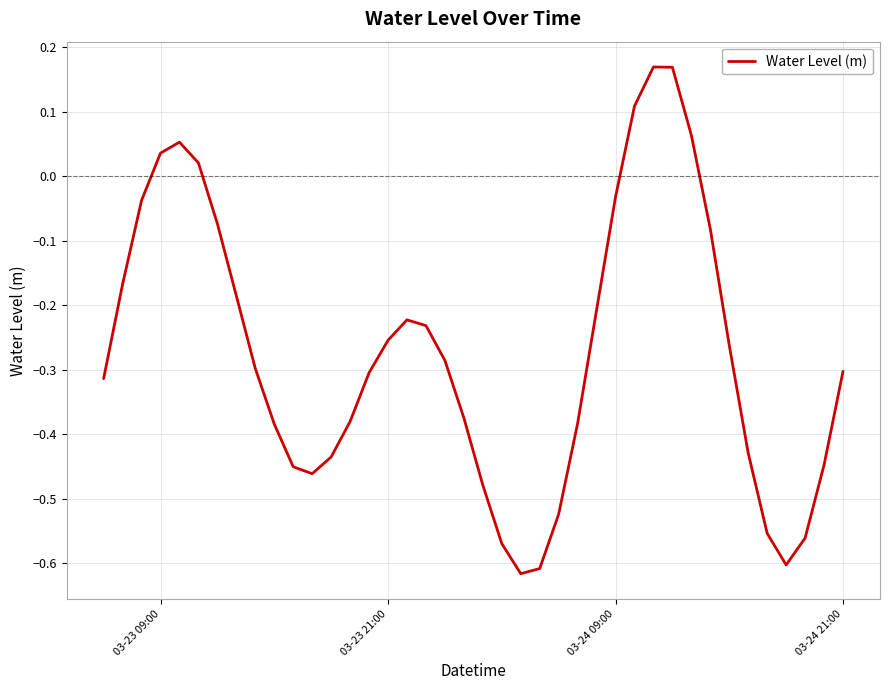

What is the difference between the maximum and minimum values?

0.8